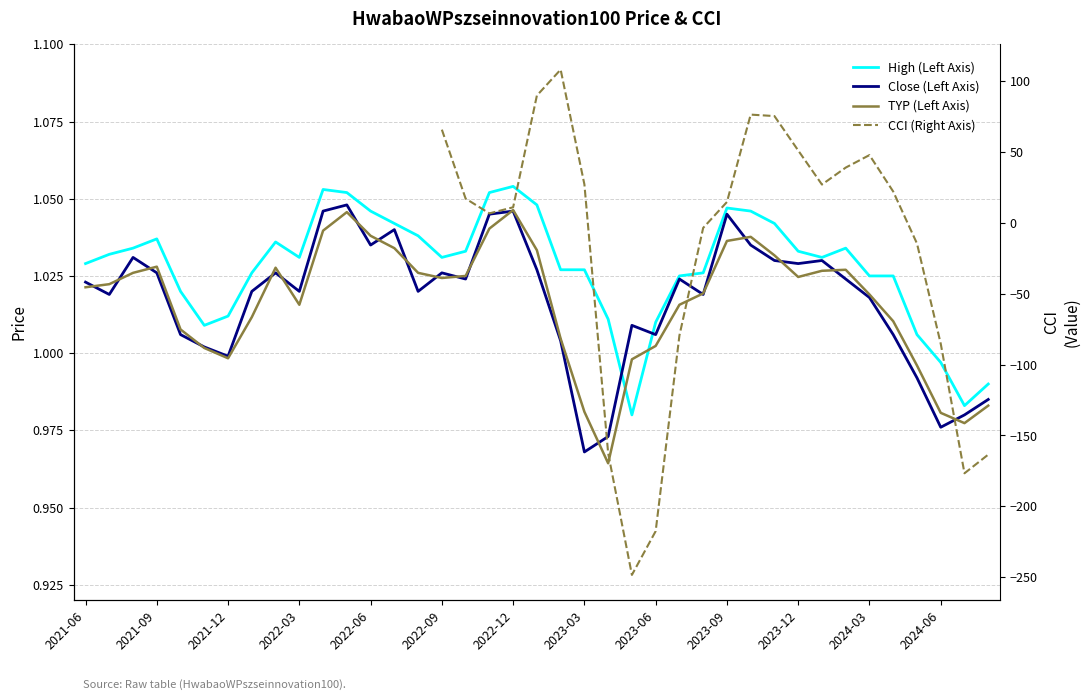

Which series has the largest total across all categories?

High (Left Axis)